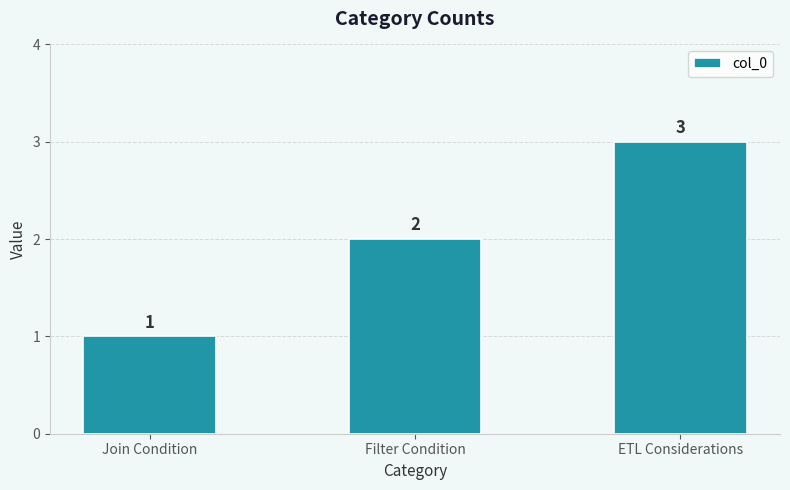

What position from the left is ETL Considerations?

3